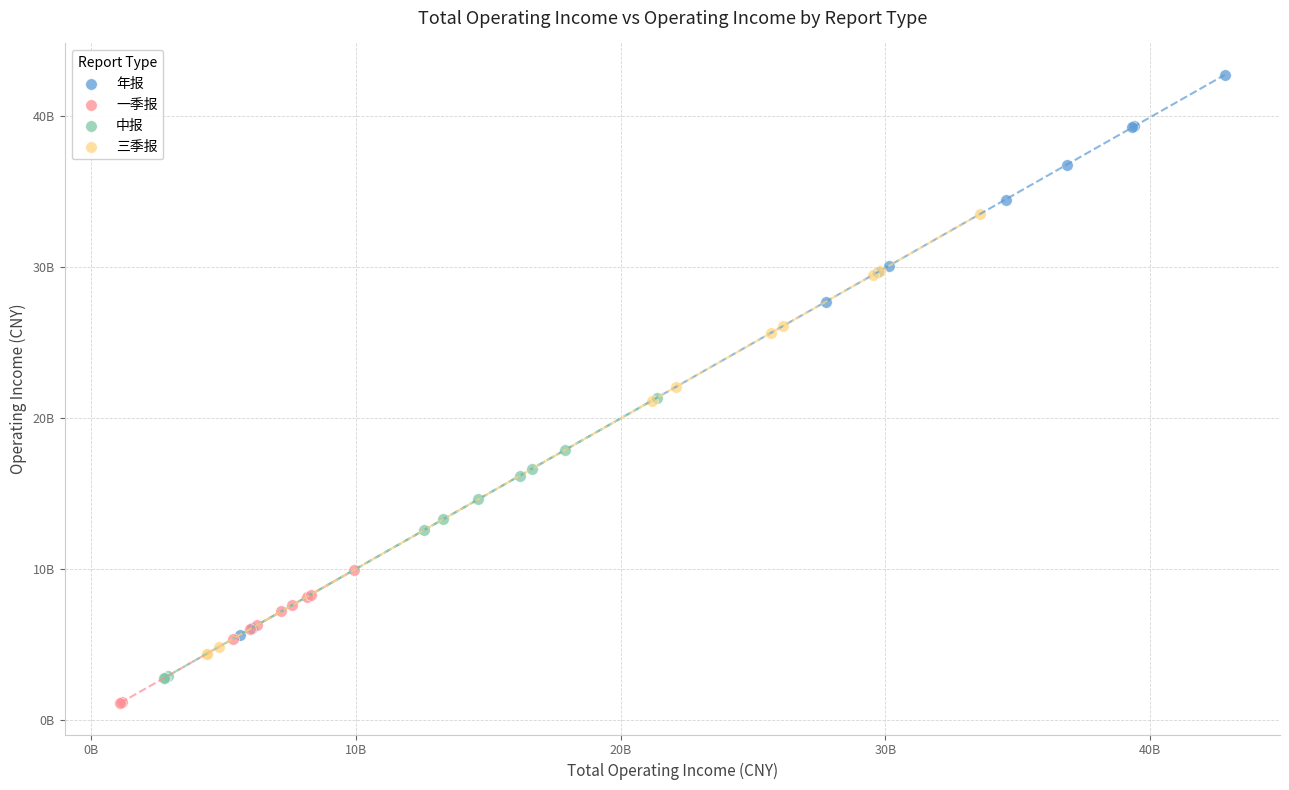

Which series has the widest spread of Y values?

年报